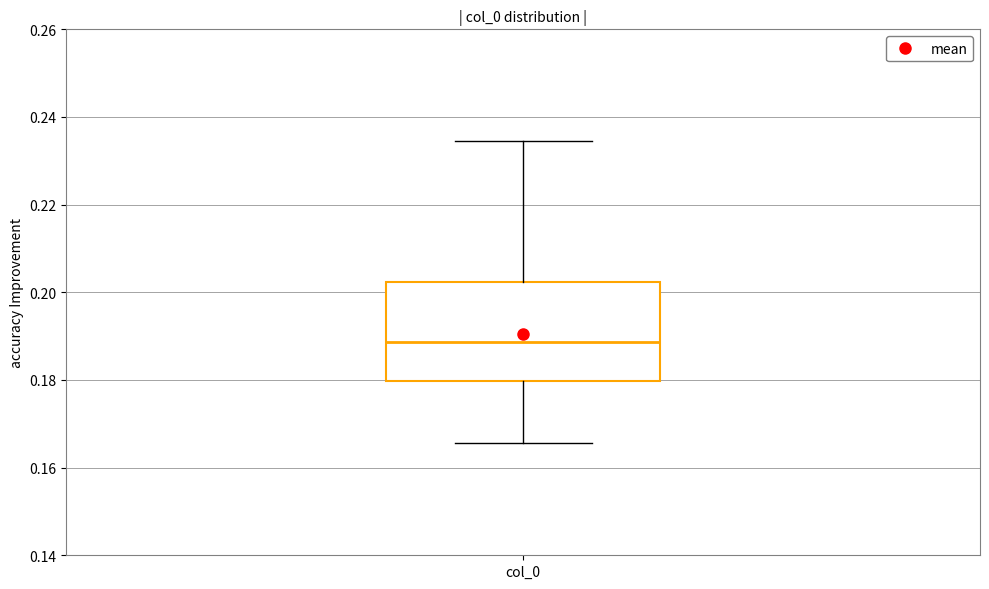

Where is the upper edge of the box for col_0 on the y-axis? The values are not printed on the chart, so give them approximately, as read against the axis.

0.202